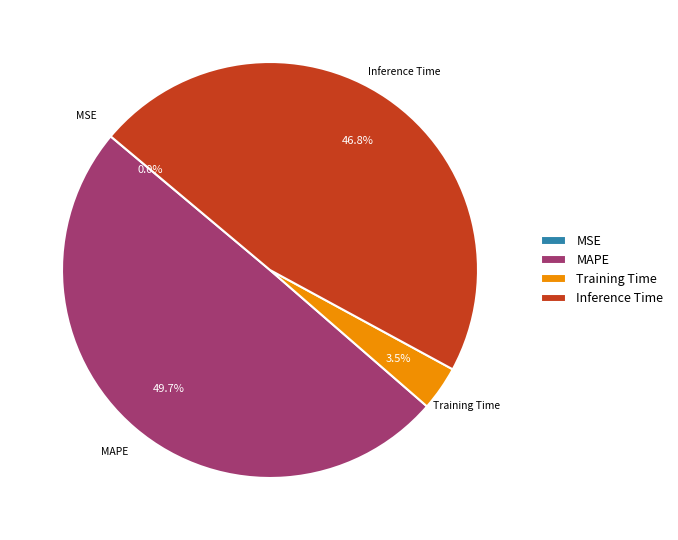

Which category has the biggest portion of the pie?

MAPE